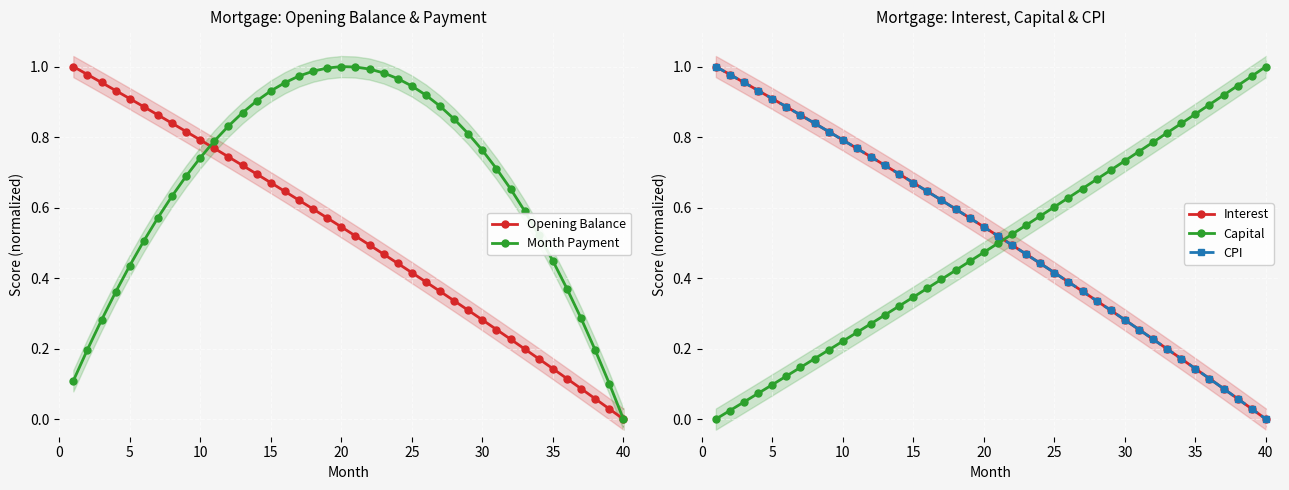

At which label does Capital reach its peak?

40